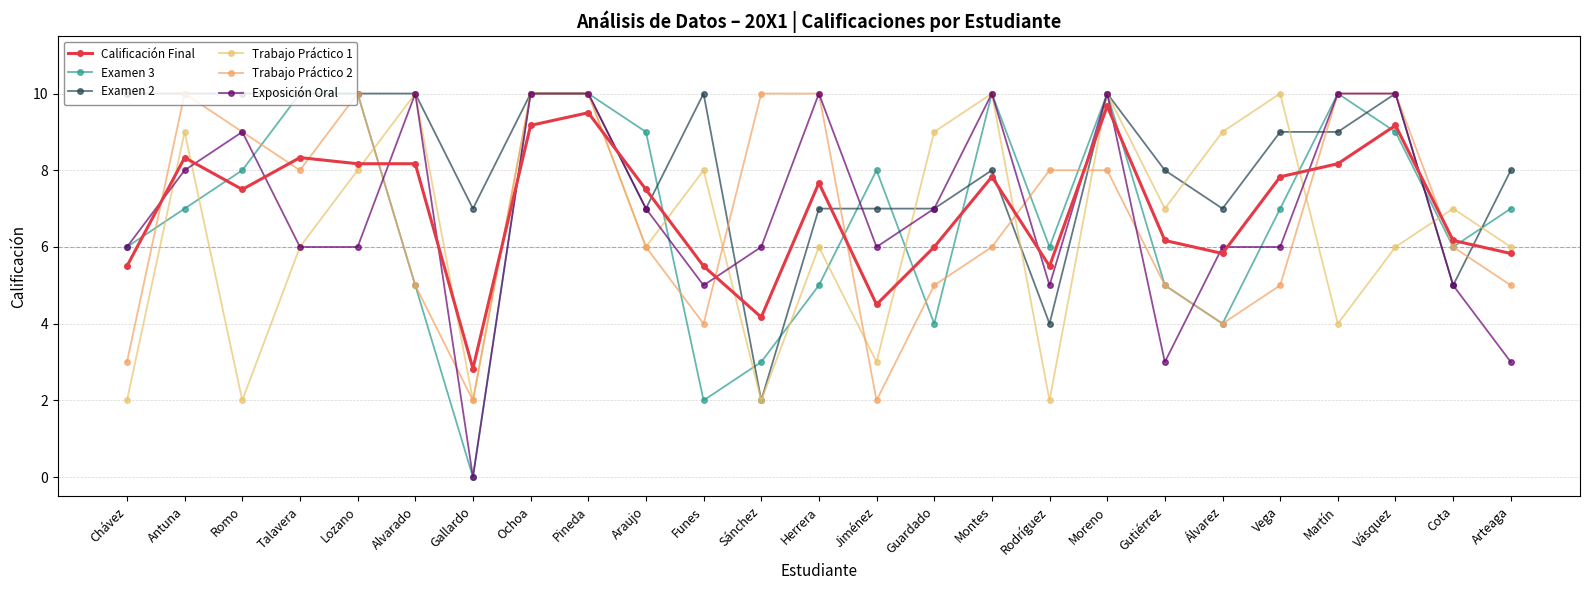

Which has a higher value, Alvarado or Romo?

Alvarado